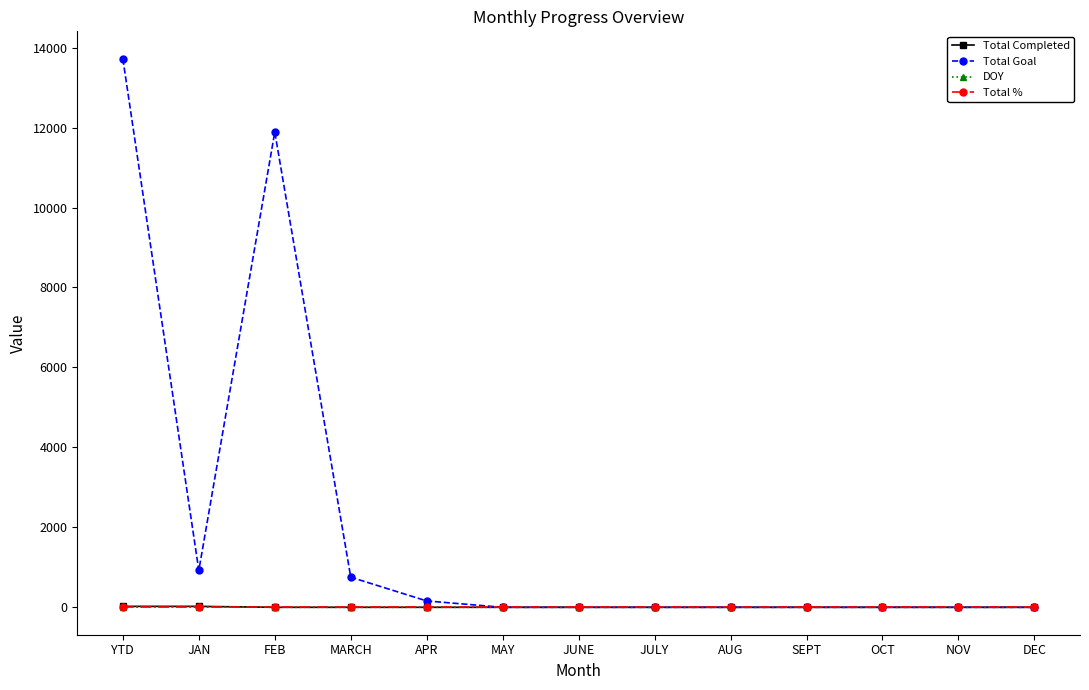

What is the difference between the maximum and minimum values in the Total Completed series?

23